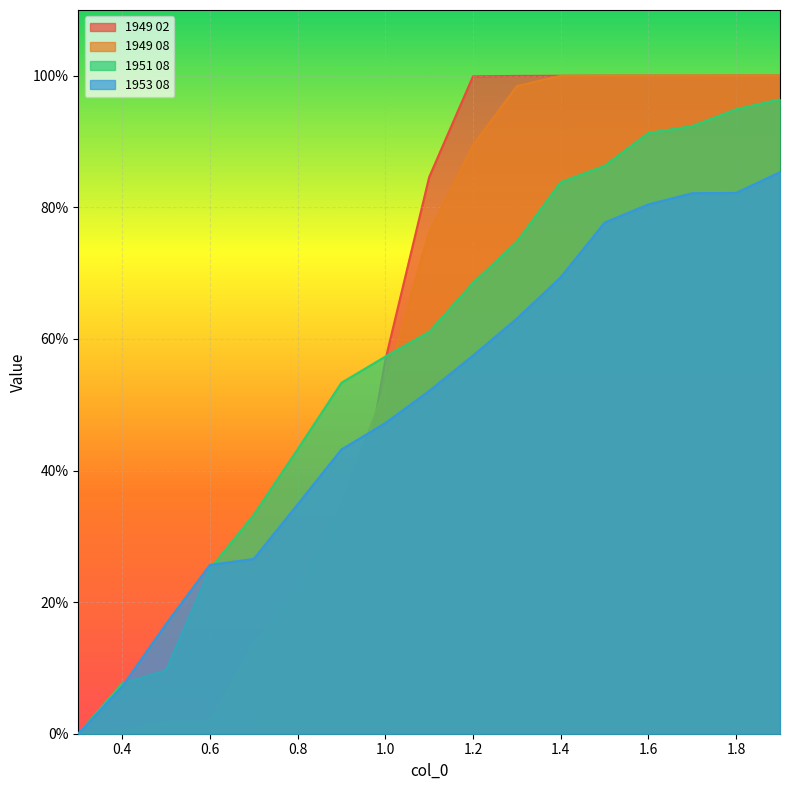

What is the difference between the 1949 08 values at 0.6 and 1.5?

1.0